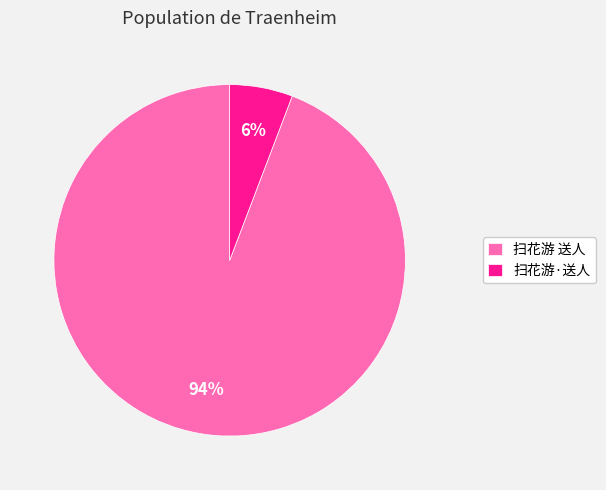

What percentage is the 扫花游·送人 slice, to the nearest percent?

6%